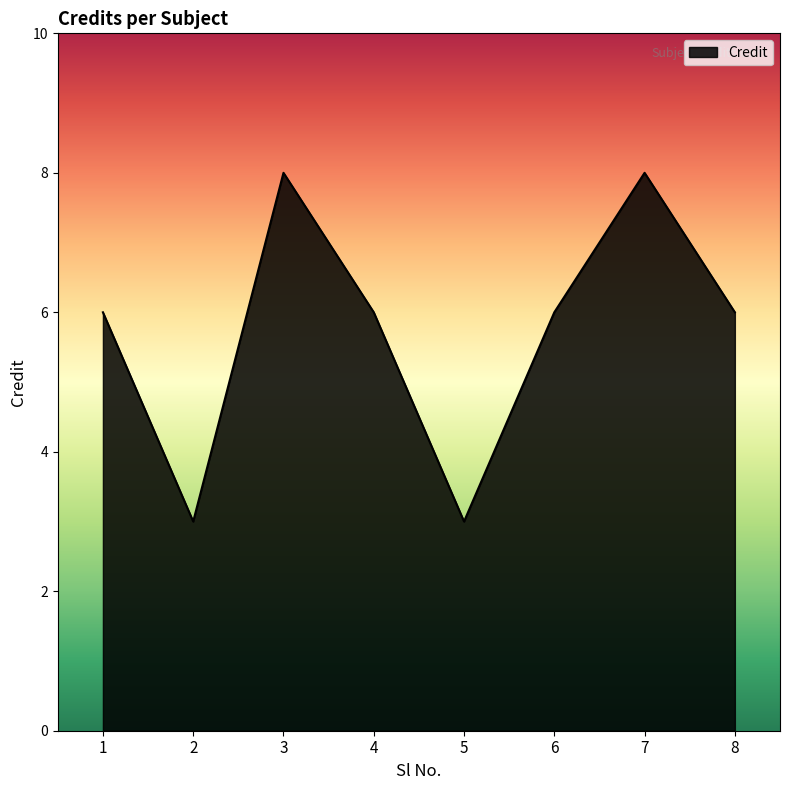

What is the ratio of the value at 2 to the value at 5?

1.0